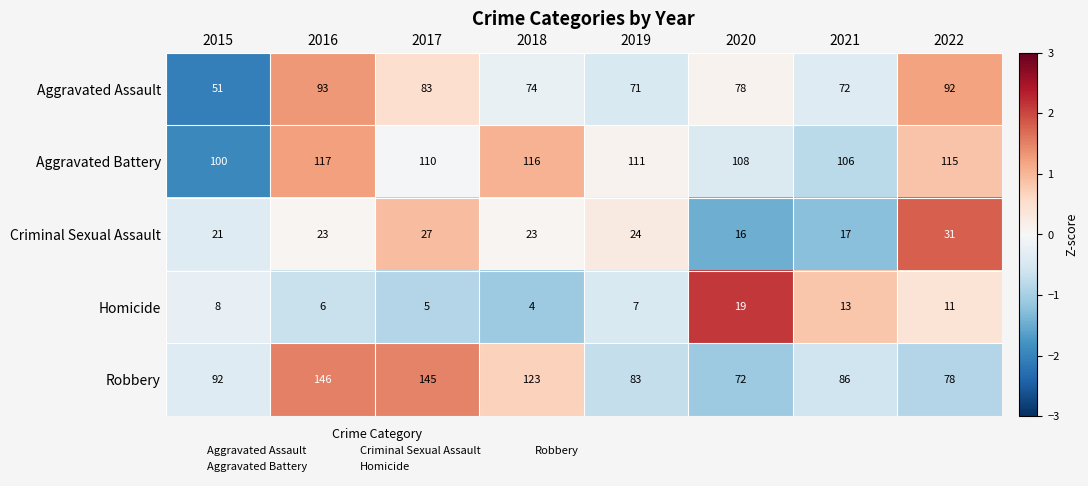

Is the value of Criminal Sexual Assault at 2018 greater than the value of Aggravated Battery at 2017?

No